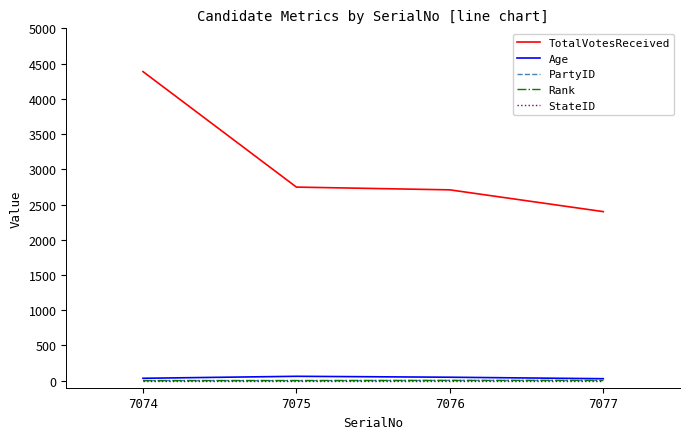

At which category is the sum across all series the highest?

7074